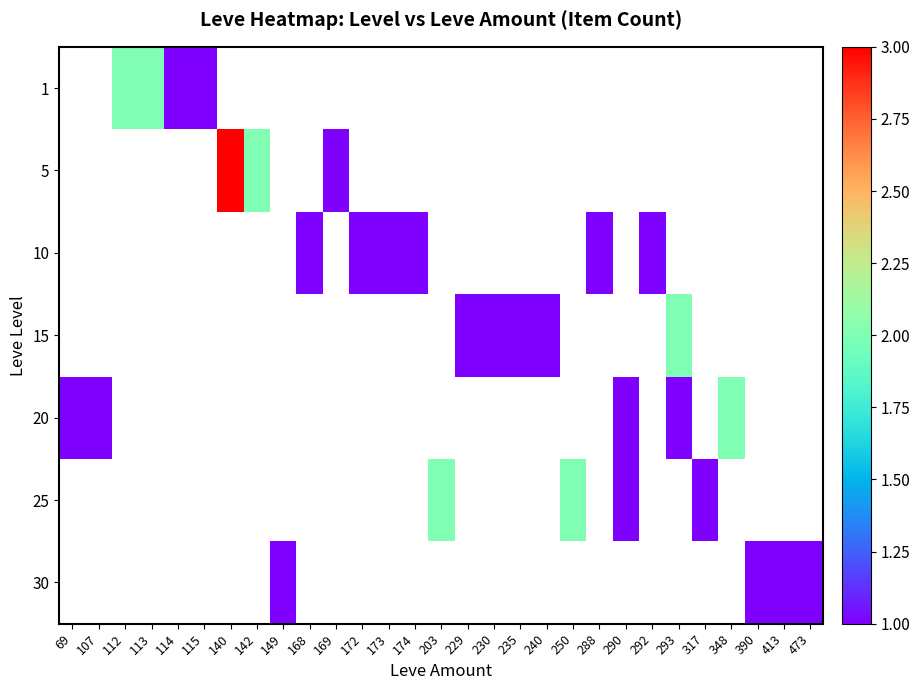

What is the approximate value of 20 at 107?

1.0